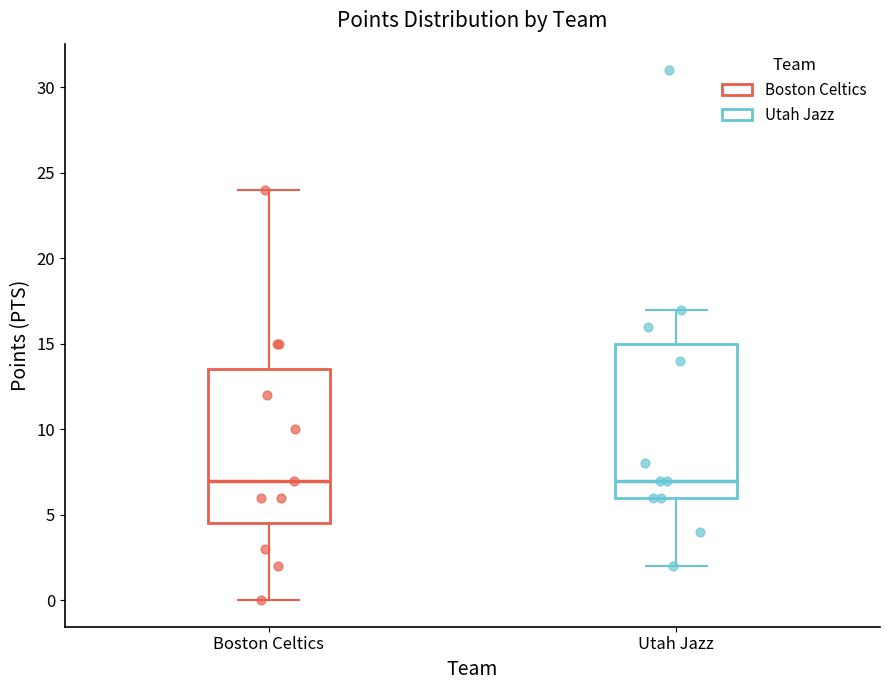

Reading left to right, transcribe this box plot: for each box, give where its median line is, the range the box spans, and where its two whiskers end, as read against the y-axis. The values are not printed on the chart, so give them approximately, as read against the axis.

Boston Celtics: median 7.0, box 4.5 to 13.5, whiskers 0.0 to 24.0
Utah Jazz: median 7.0, box 6.0 to 15.0, whiskers 2.0 to 17.0